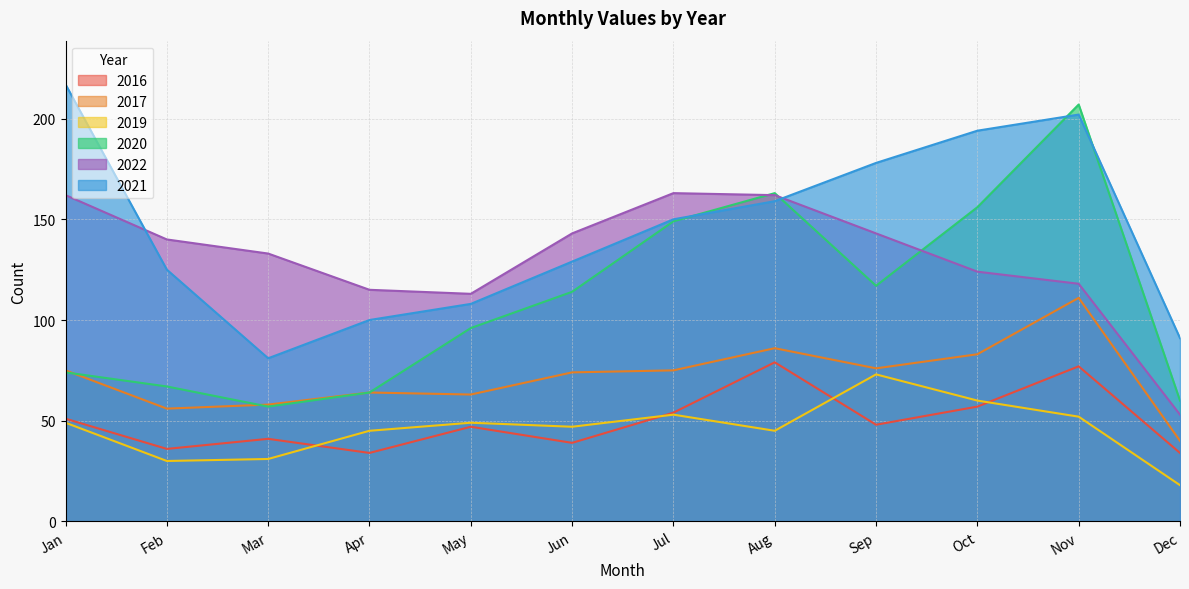

How many lines are shown in the chart?

6